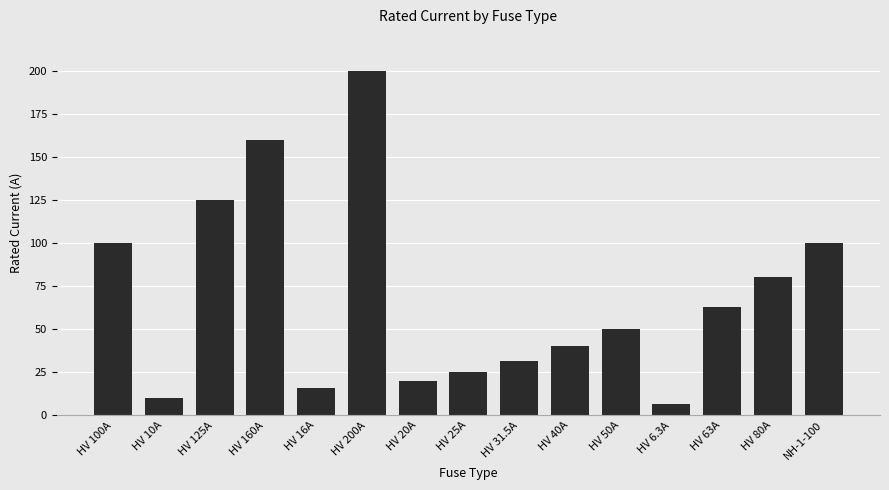

What position from the right is HV 125A?

13